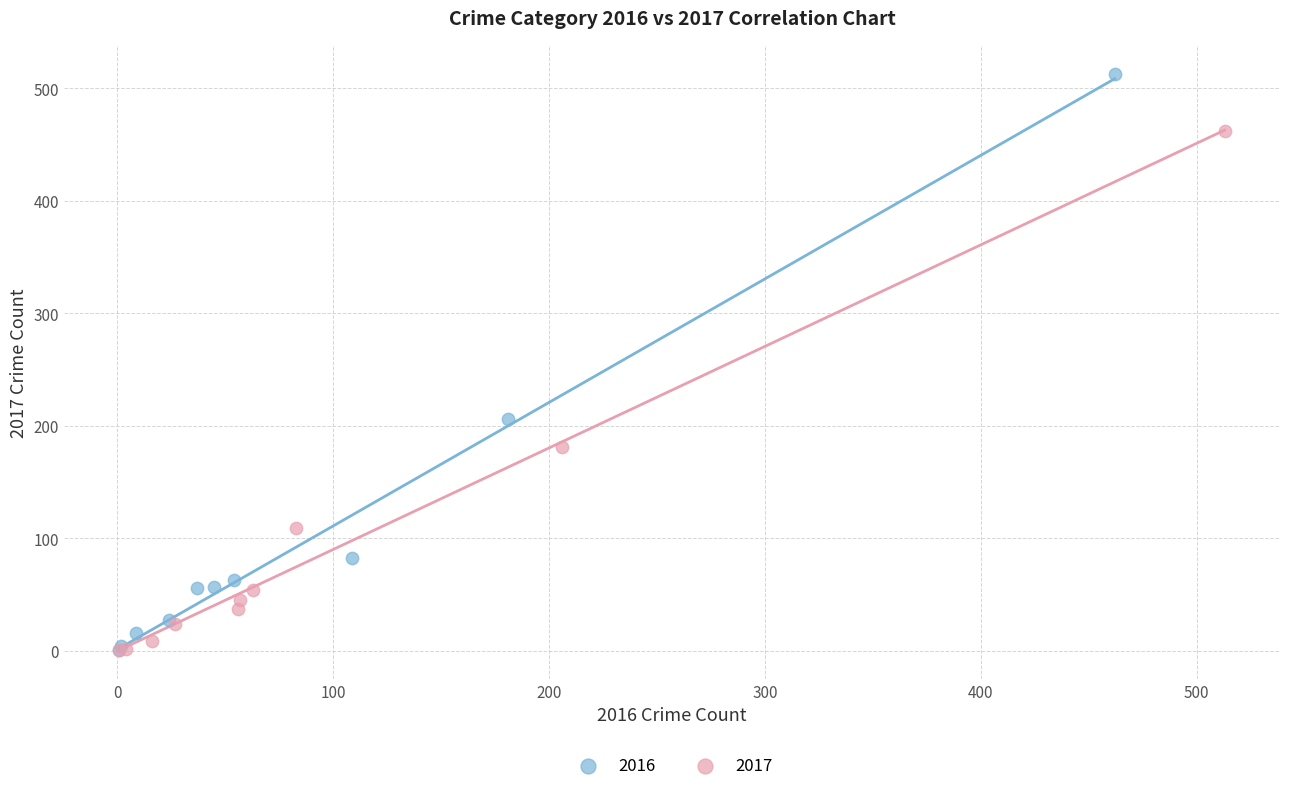

Which series has the widest spread of Y values?

2016